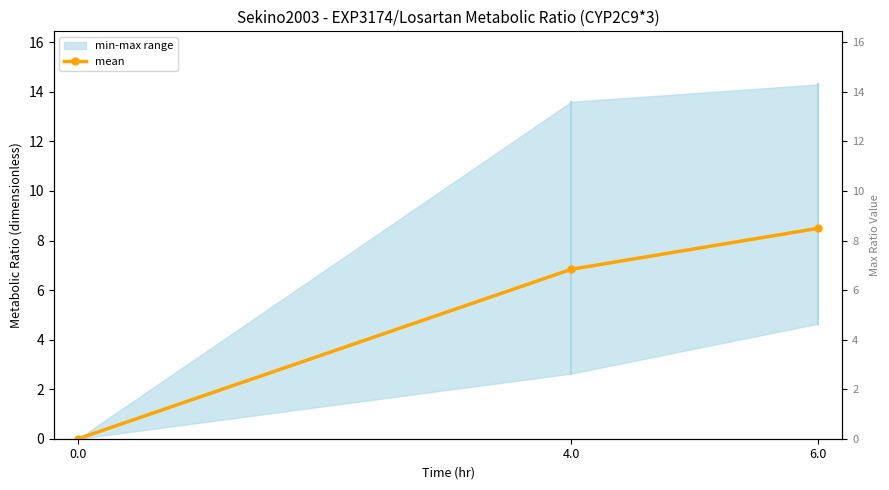

What is the difference between the values at 4.0 and 6.0?

1.7